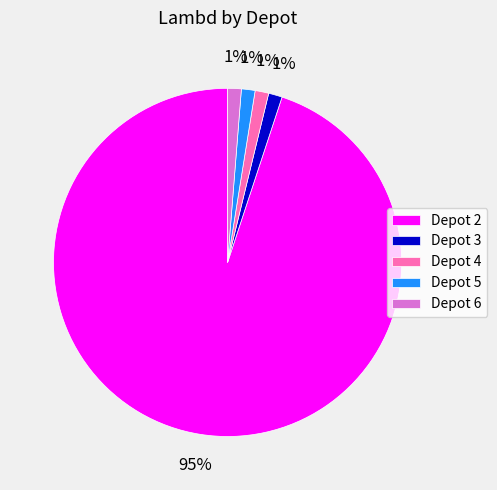

To the nearest percent, what is the average slice percentage?

20%